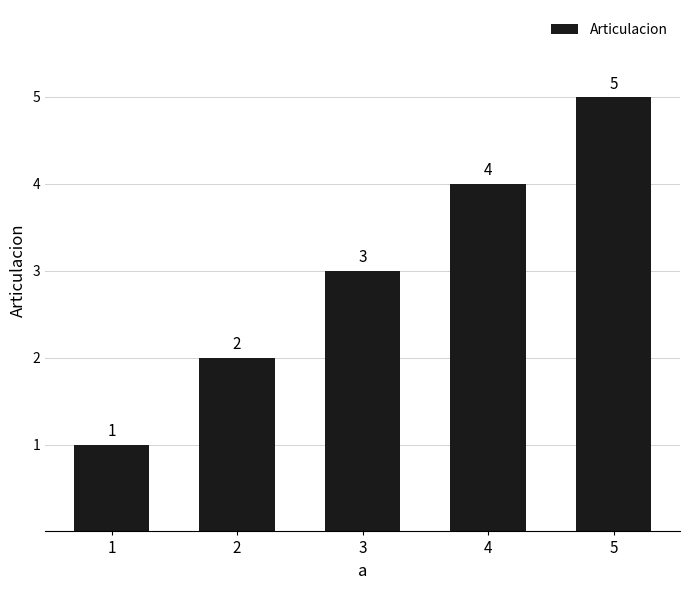

At which label is the value closest to 3?

3